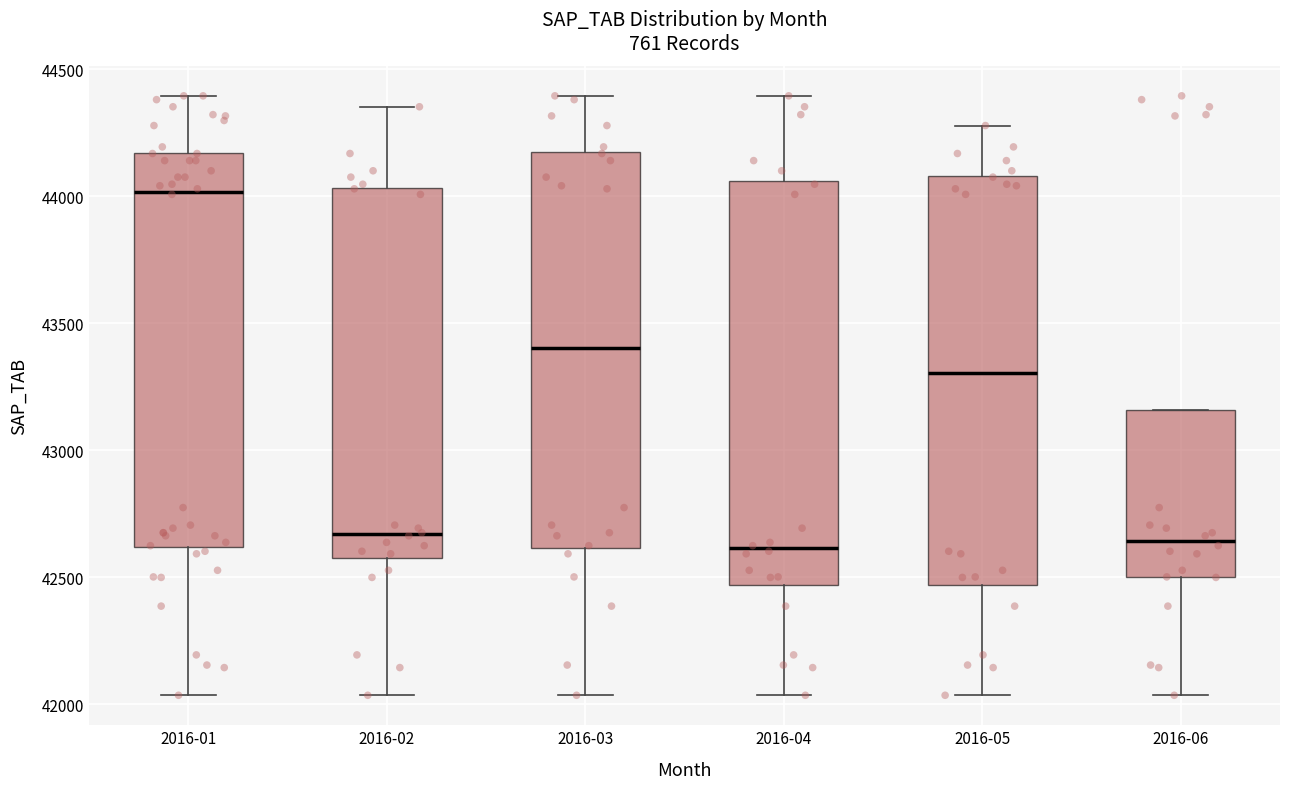

Reading left to right, transcribe this box plot: for each box, give where its median line is, the range the box spans, and where its two whiskers end, as read against the y-axis. The values are not printed on the chart, so give them approximately, as read against the axis.

2016-01: median 44000, box 42600 to 44150, whiskers 42050 to 44400
2016-02: median 42650, box 42600 to 44050, whiskers 42050 to 44350
2016-03: median 43400, box 42600 to 44150, whiskers 42050 to 44400
2016-04: median 42600, box 42450 to 44050, whiskers 42050 to 44400
2016-05: median 43300, box 42450 to 44100, whiskers 42050 to 44300
2016-06: median 42650, box 42500 to 43150, whiskers 42050 to 43150